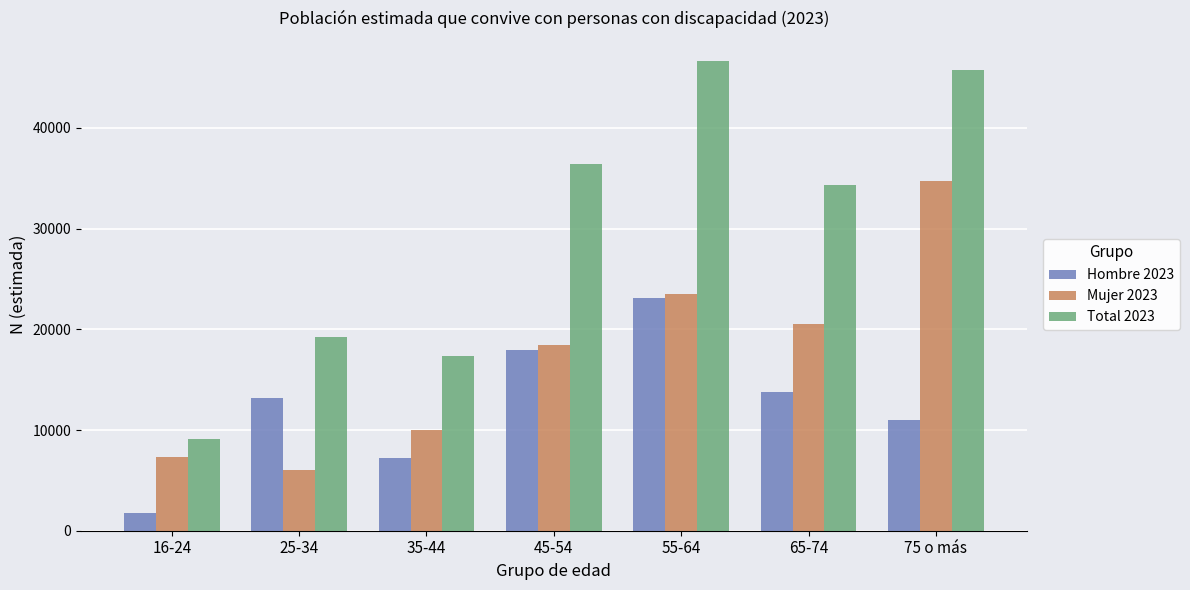

At 55-64, list the series in order from largest to smallest.

Total 2023, Mujer 2023, Hombre 2023